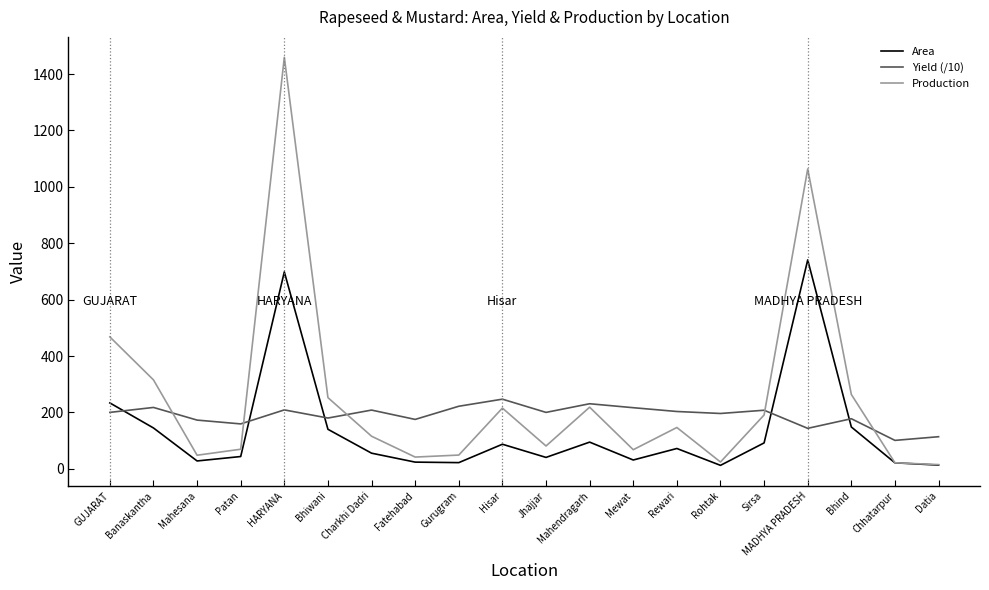

What is the approximate value of Area at Jhajjar?

40.5